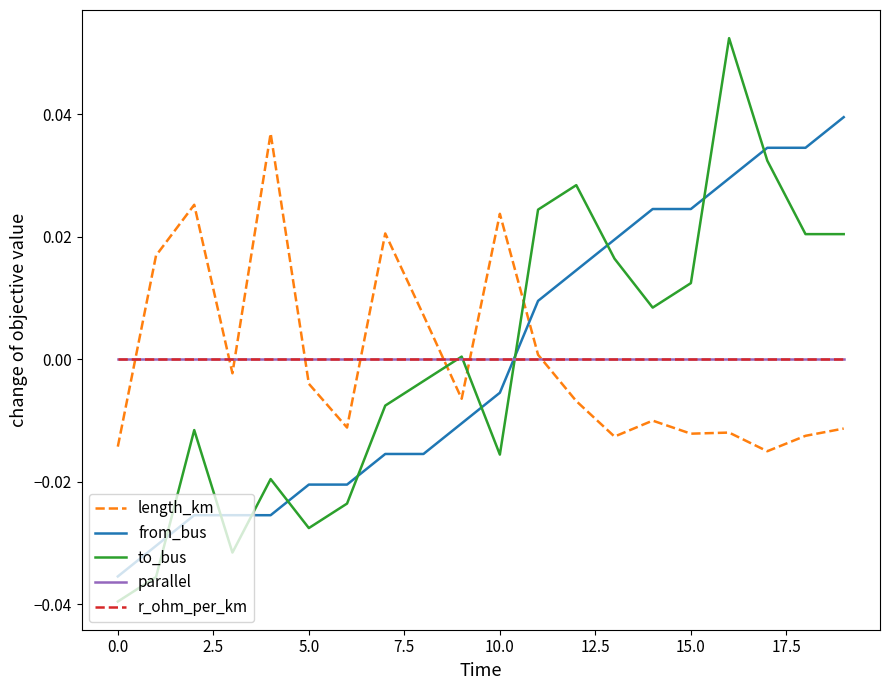

What is the label of the 20th point from the left?

19